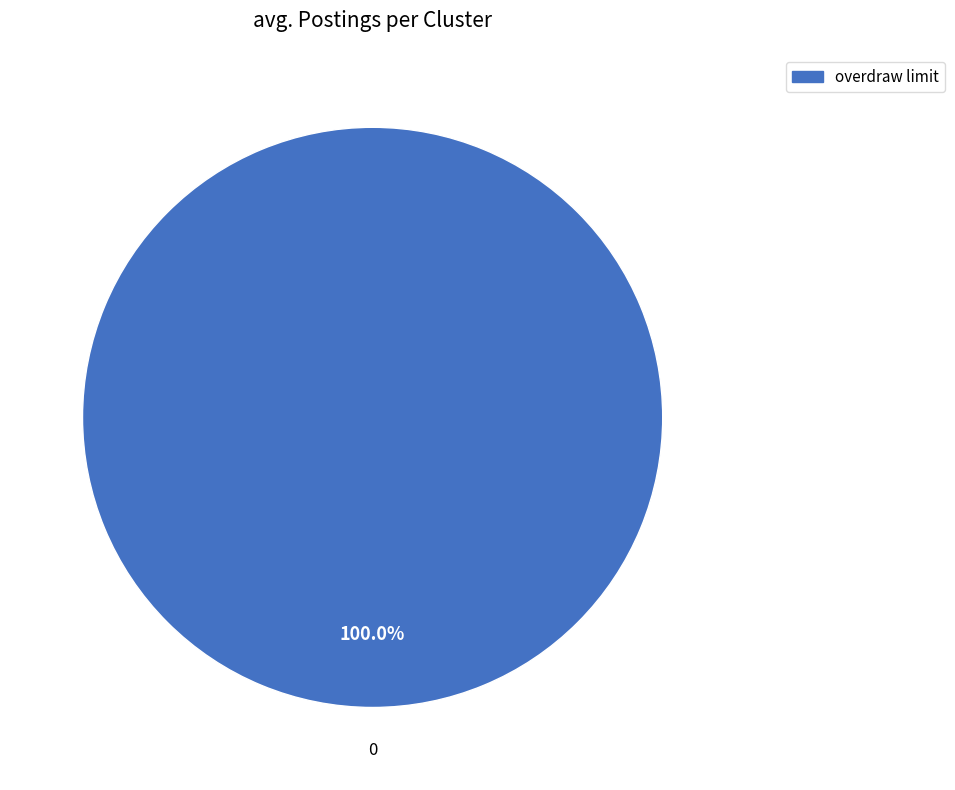

Does any single category account for the majority?

Yes